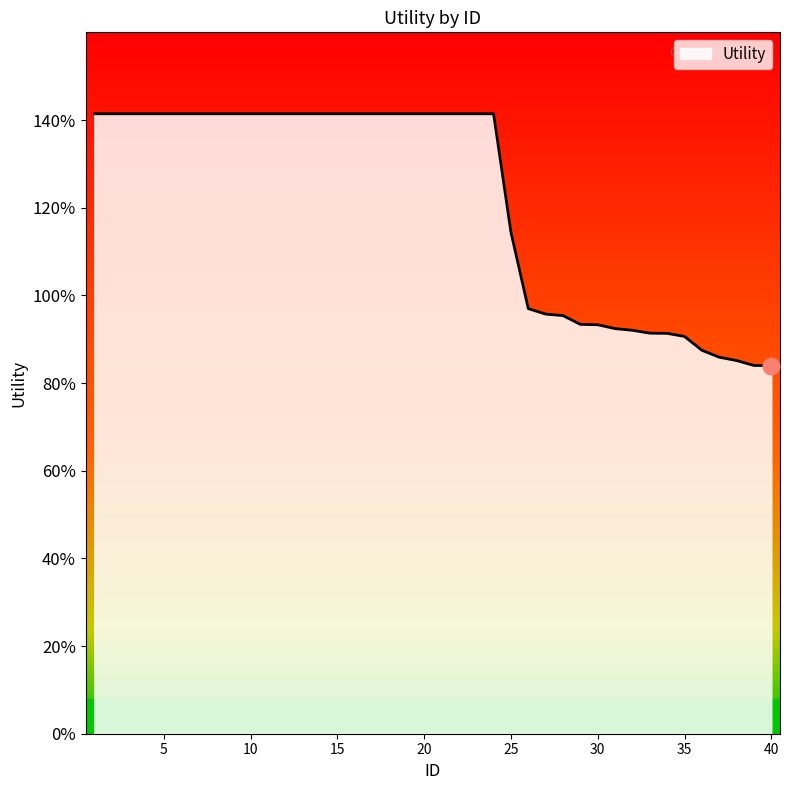

Reading left to right, extract all data points from this chart.

1=1.4	2=1.4	3=1.4	4=1.4	5=1.4	6=1.4	7=1.4	8=1.4	9=1.4	10=1.4	11=1.4	12=1.4	13=1.4	14=1.4	15=1.4	16=1.4	17=1.4	18=1.4	19=1.4	20=1.4	21=1.4	22=1.4	23=1.4	24=1.4	25=1.1	26=1.0	27=1.0	28=1.0	29=0.9	30=0.9	31=0.9	32=0.9	33=0.9	34=0.9	35=0.9	36=0.9	37=0.9	38=0.9	39=0.8	40=0.8